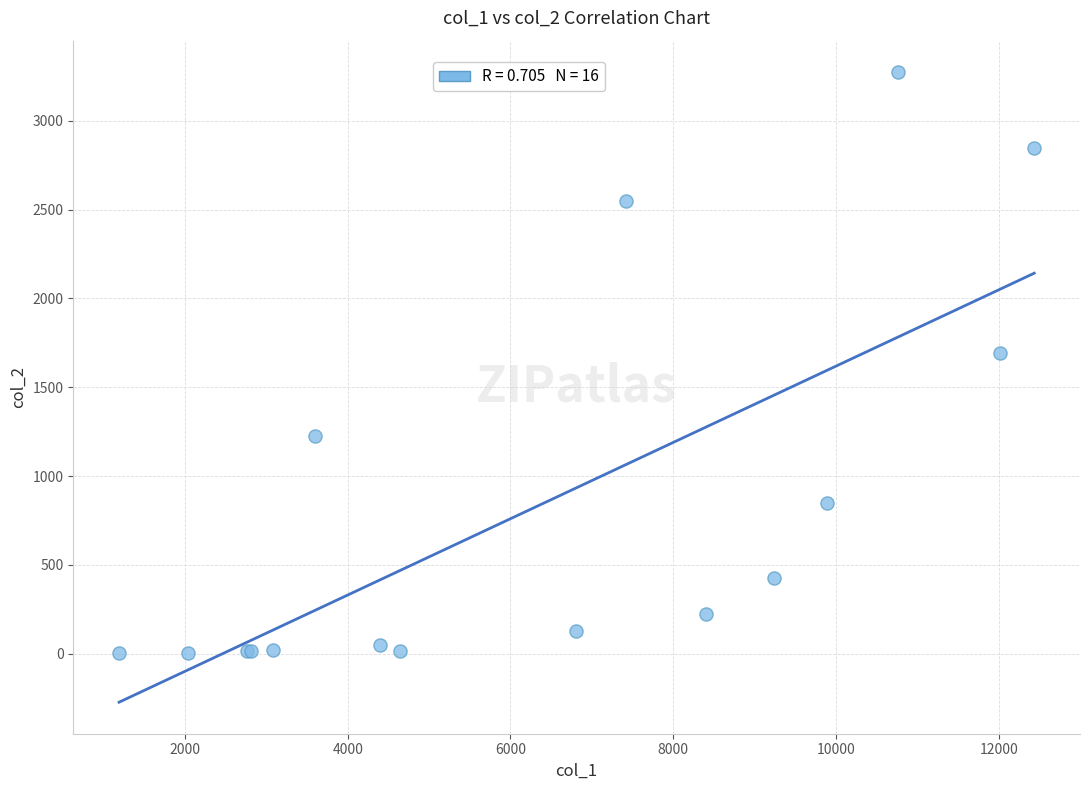

What Y value in the scatter plot is closest to 1638?

1690